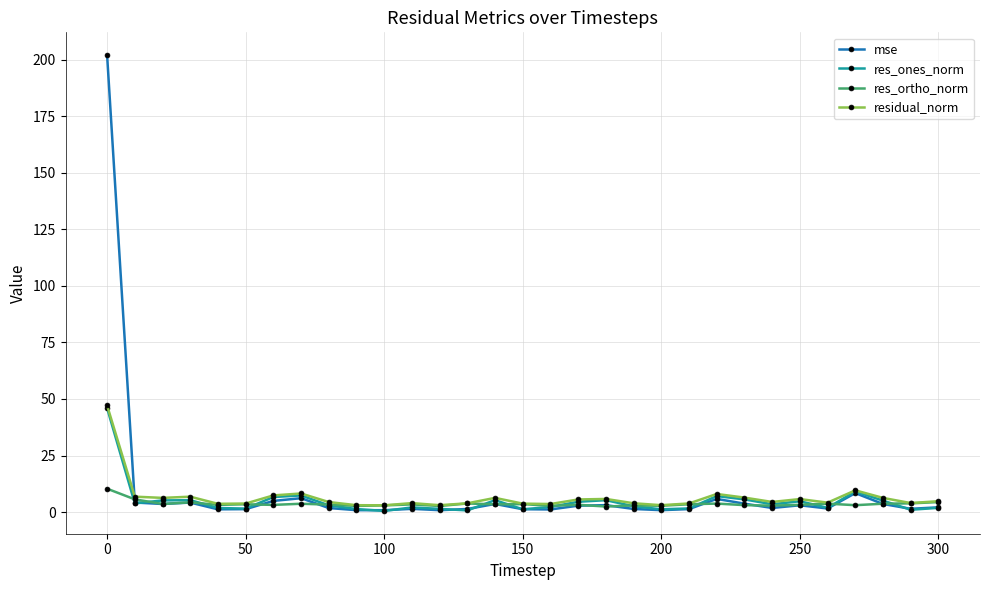

What is the sum of all mse values?

281.5